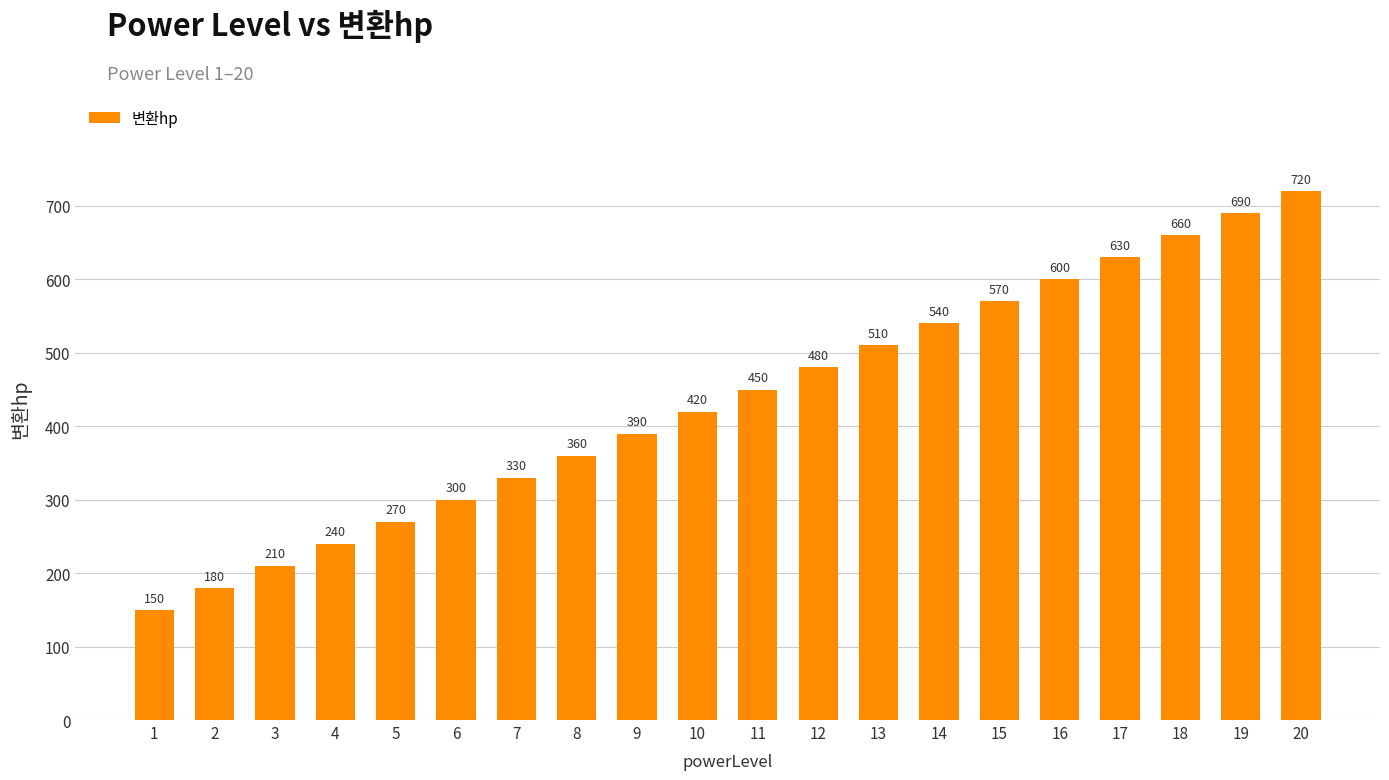

The chart shows a value of 134.1 at 7. True or false?

False